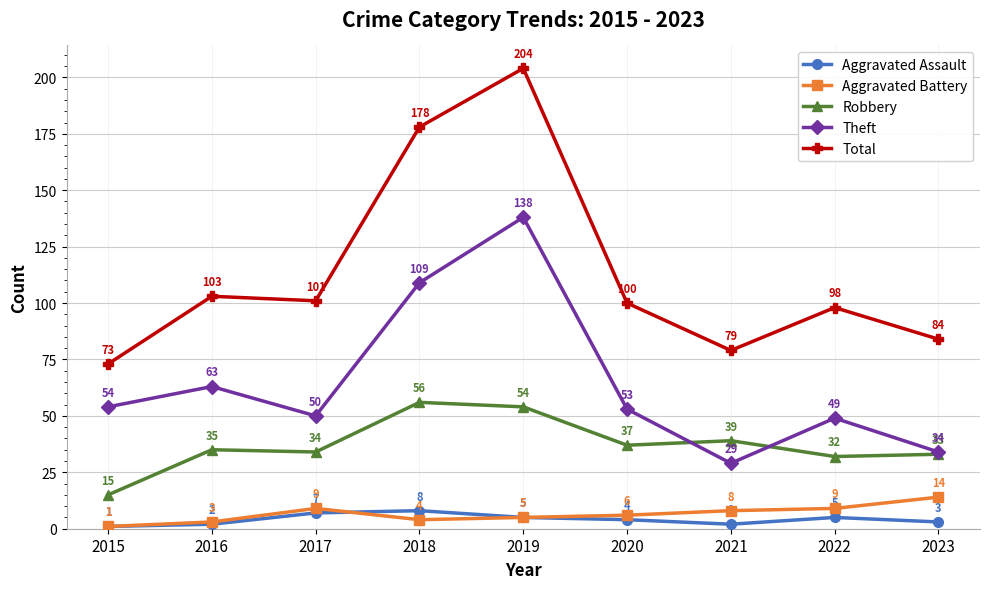

What is the sum of the Aggravated Battery values at 2019 and 2020?

11